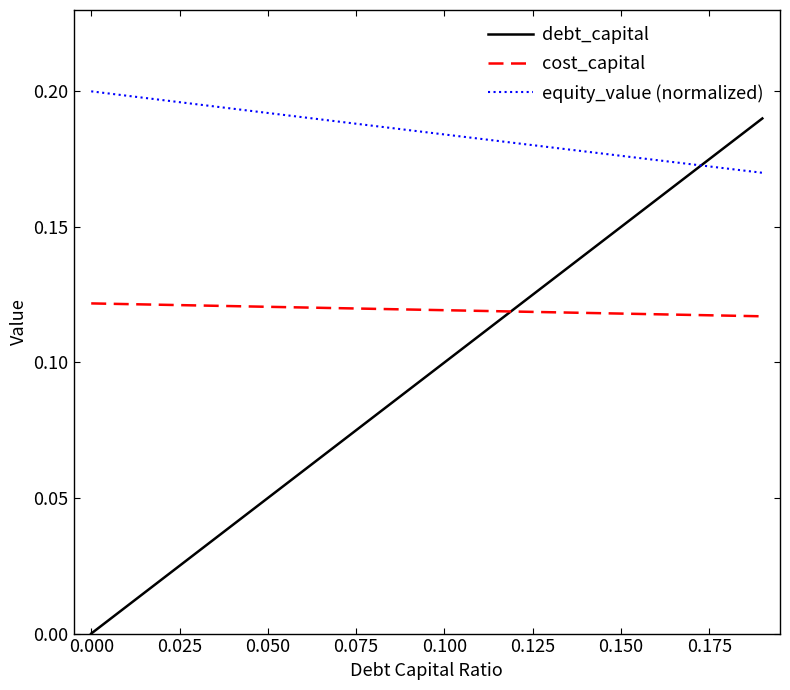

True or false: equity_value (normalized) and cost_capital intersect in this chart.

False